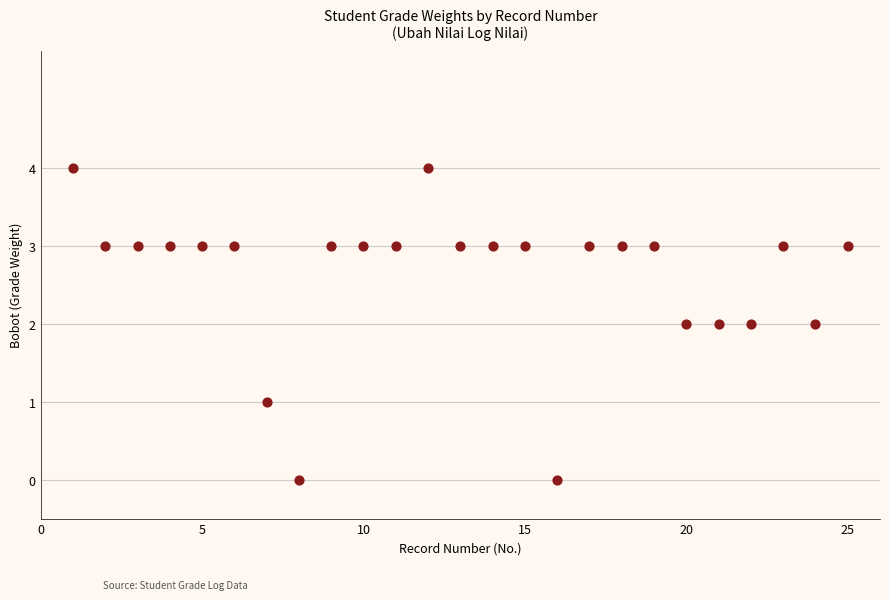

What is the range of Y values (max minus min)?

4